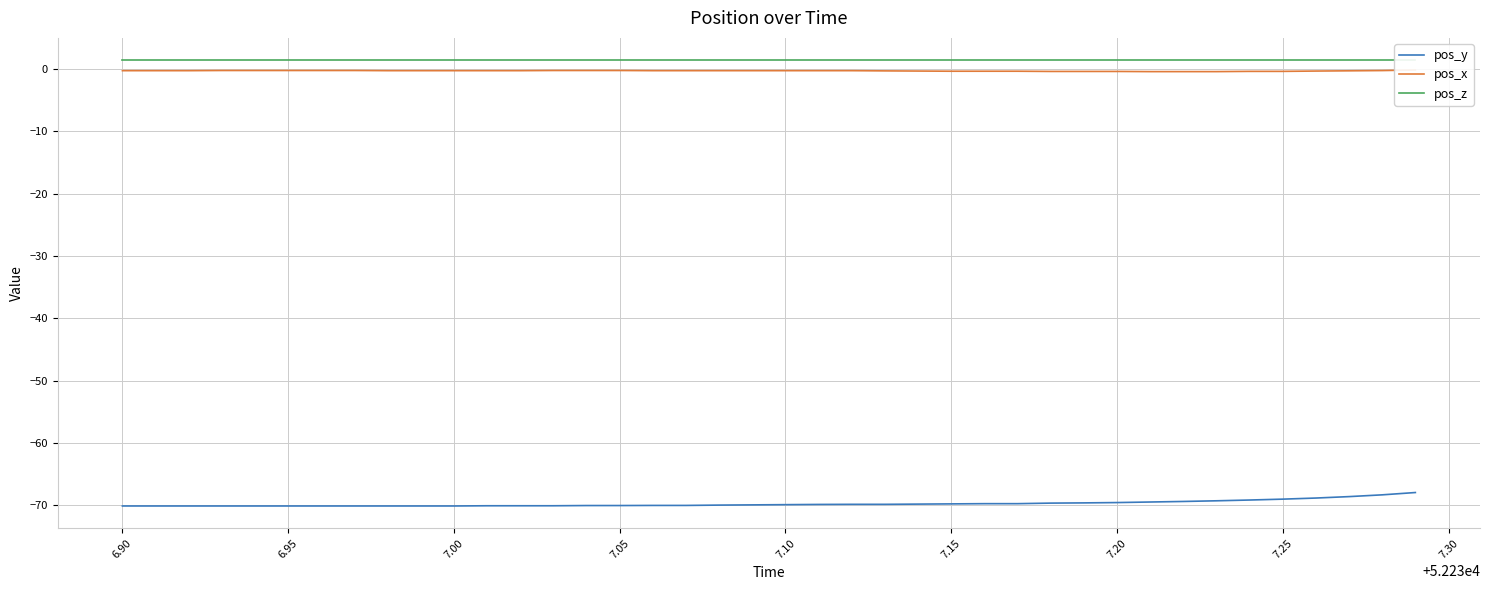

What is the lowest value of the pos_y series?

-70.1